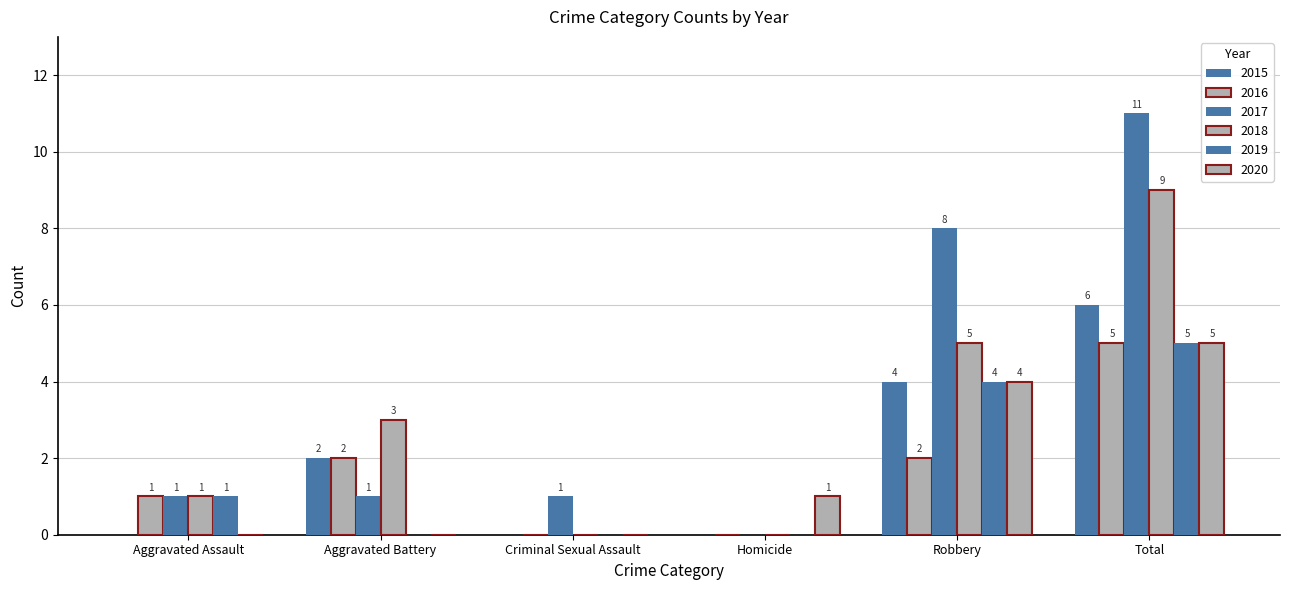

How many groups of bars are there?

6